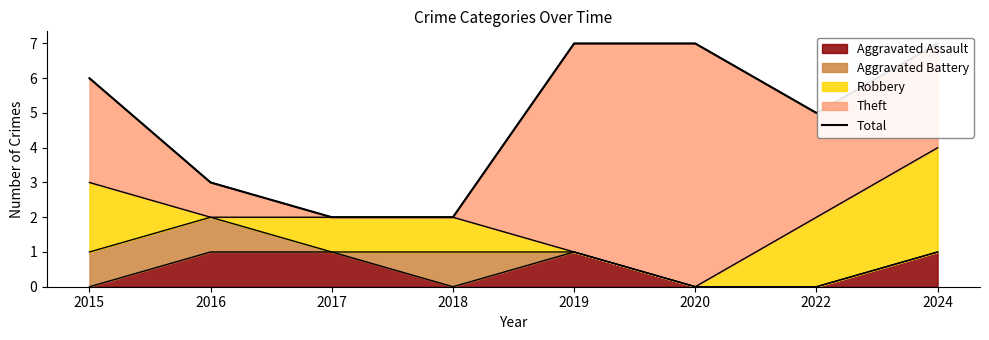

Which label corresponds to the smallest value in the chart?

2017